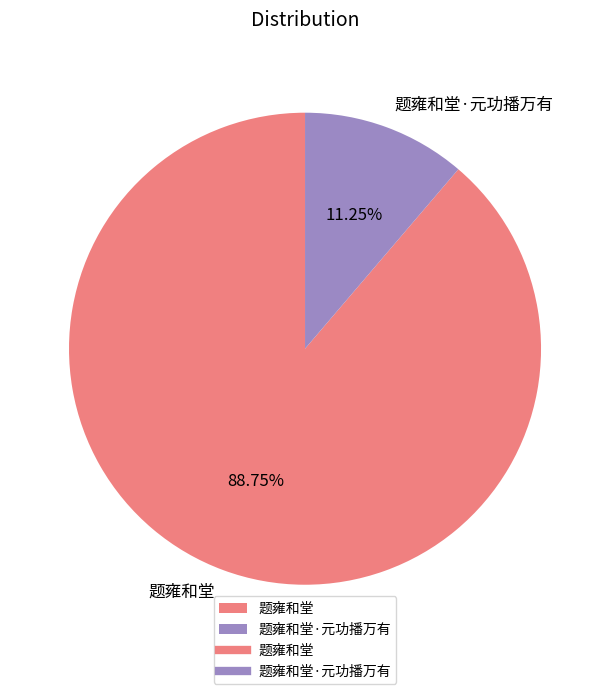

Is 题雍和堂 the majority of the pie?

Yes